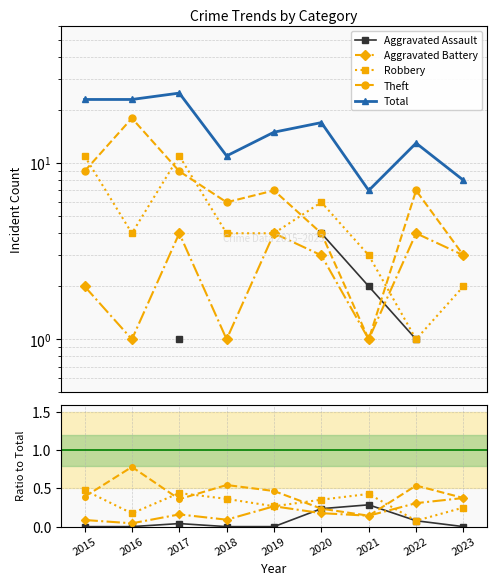

At 2016, list the series in order from largest to smallest.

Total, Theft, Robbery, Aggravated Battery, Aggravated Assault